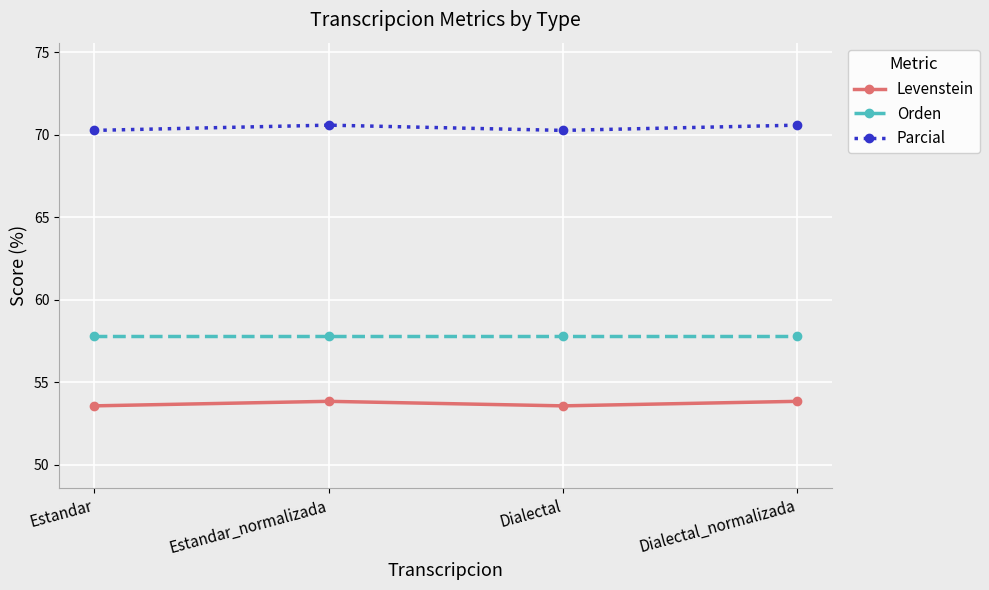

What is the greatest value displayed?

70.6